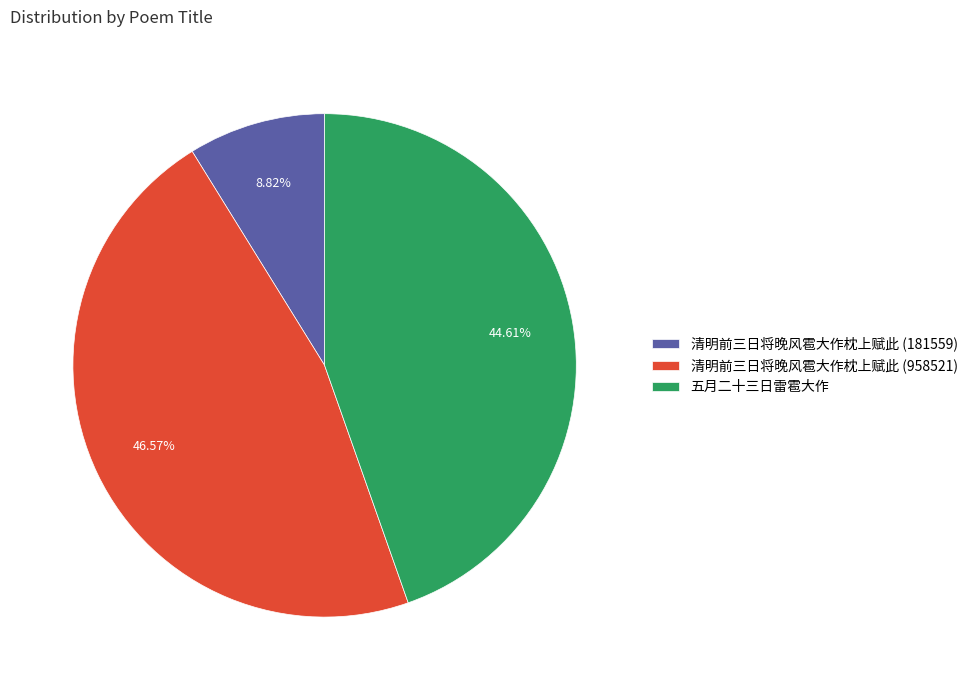

True or false: 清明前三日将晚风雹大作枕上赋此 (181559) accounts for 18% of the total.

False